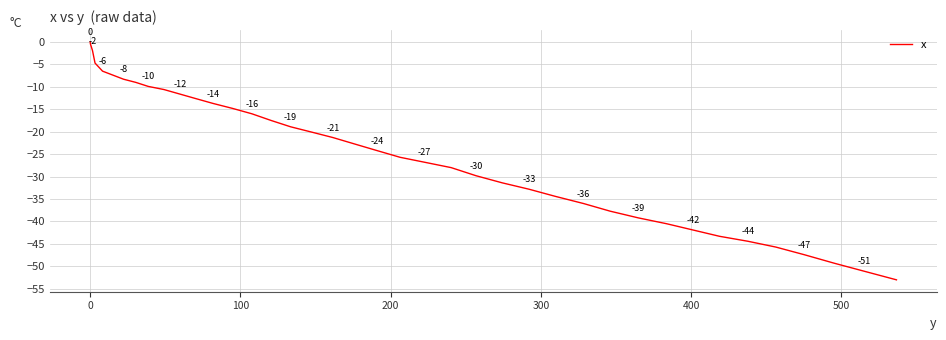

What is the smallest value displayed?

-53.0